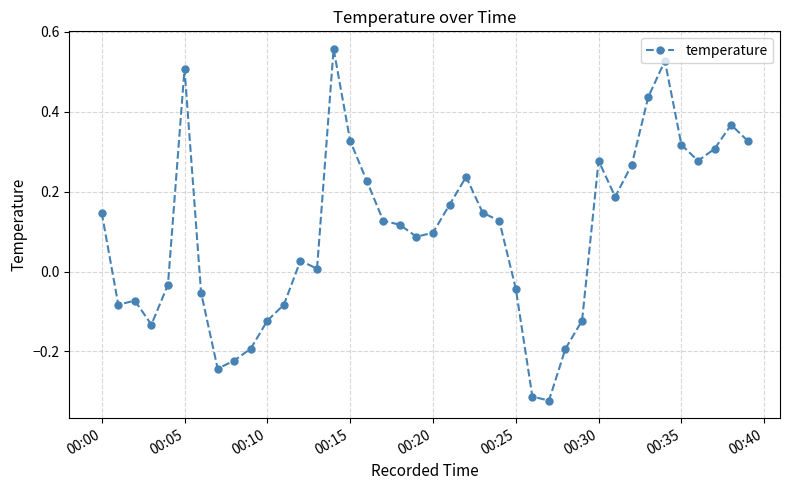

What is the difference between the maximum and second lowest values?

0.9